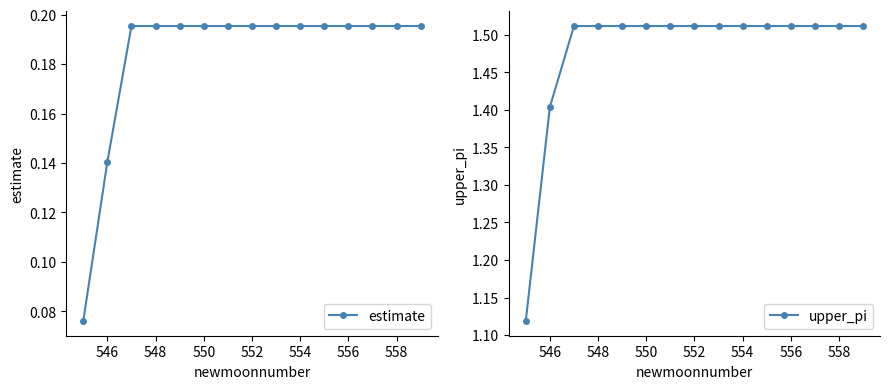

True or false: upper_pi has more than 2 points higher than both neighbors.

False